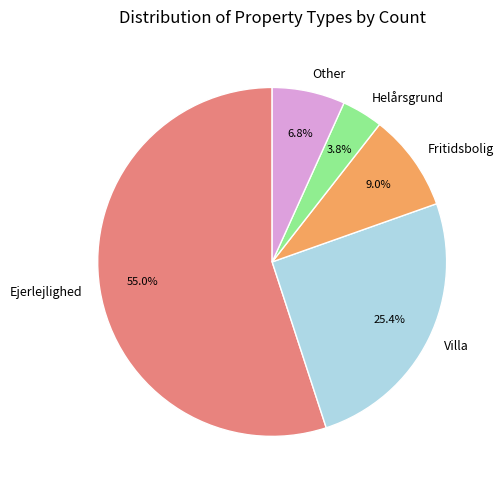

Which category accounts for the majority?

Ejerlejlighed